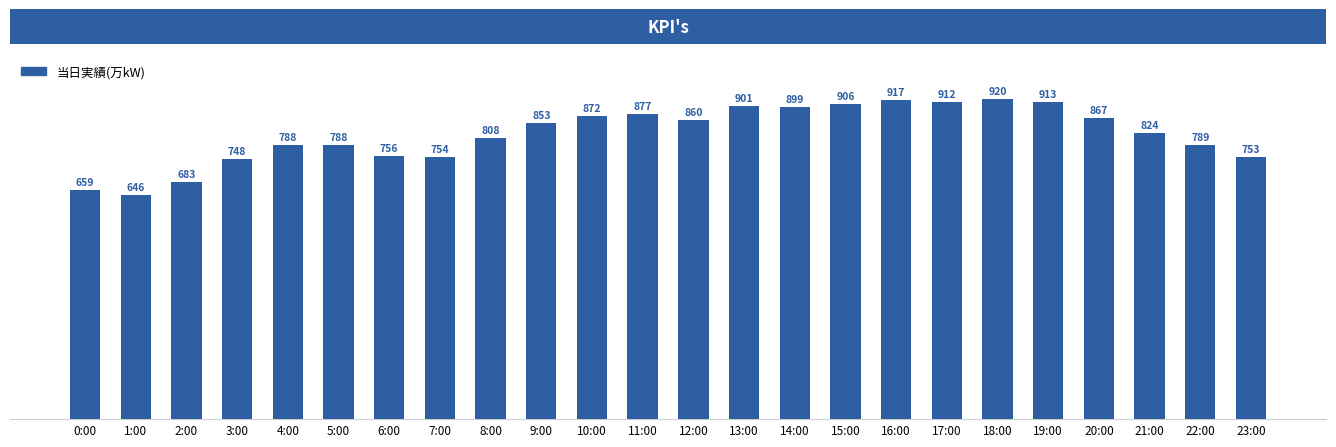

How many categories are shown in the chart?

24